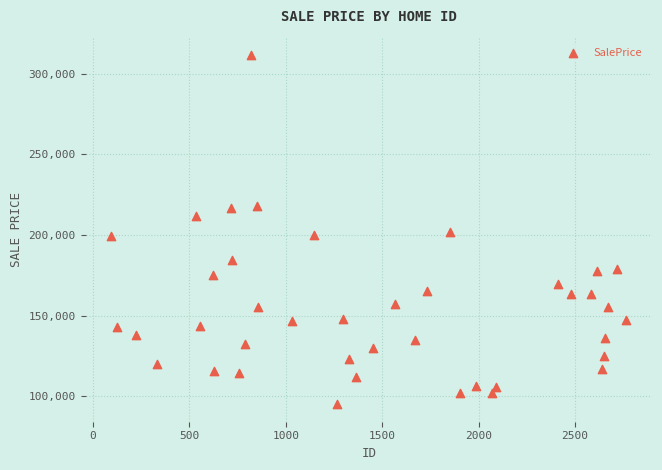

What is the range of X values (max minus min)?

2671.0